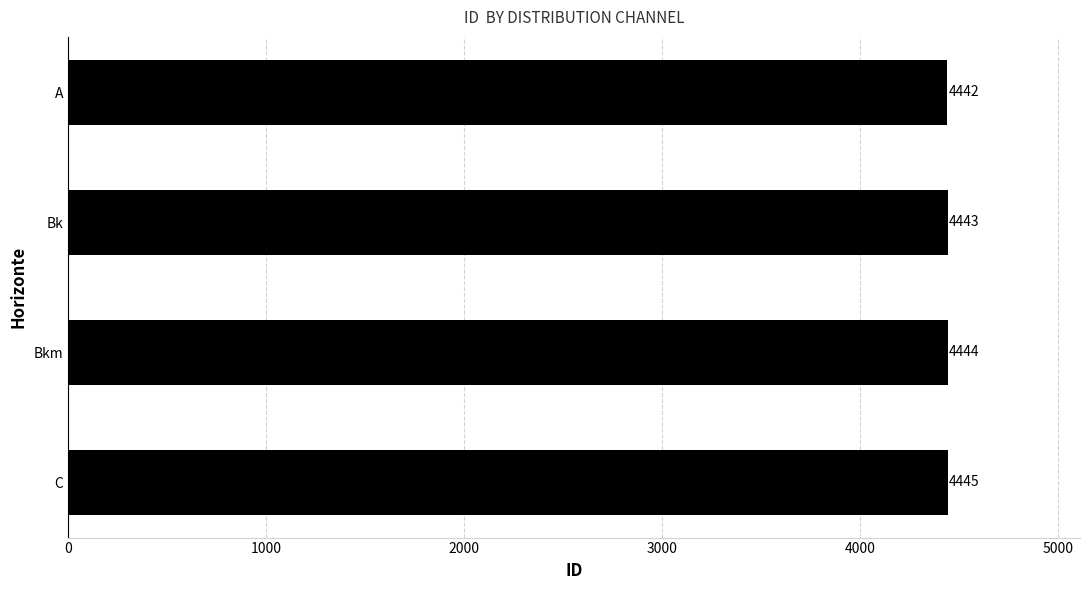

What is the sum of all values?

17774